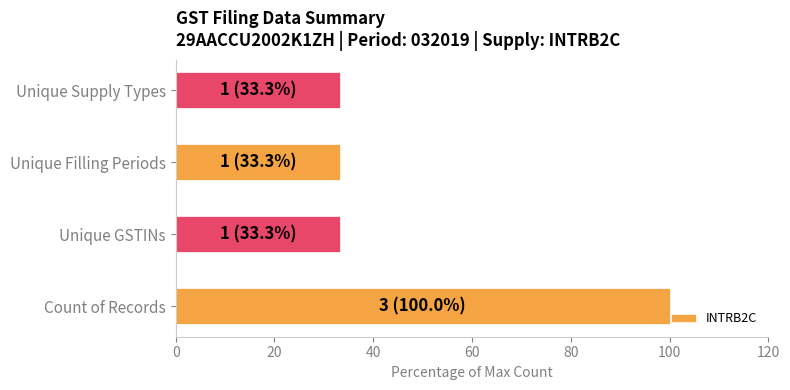

What is the sum of all values?

200.0